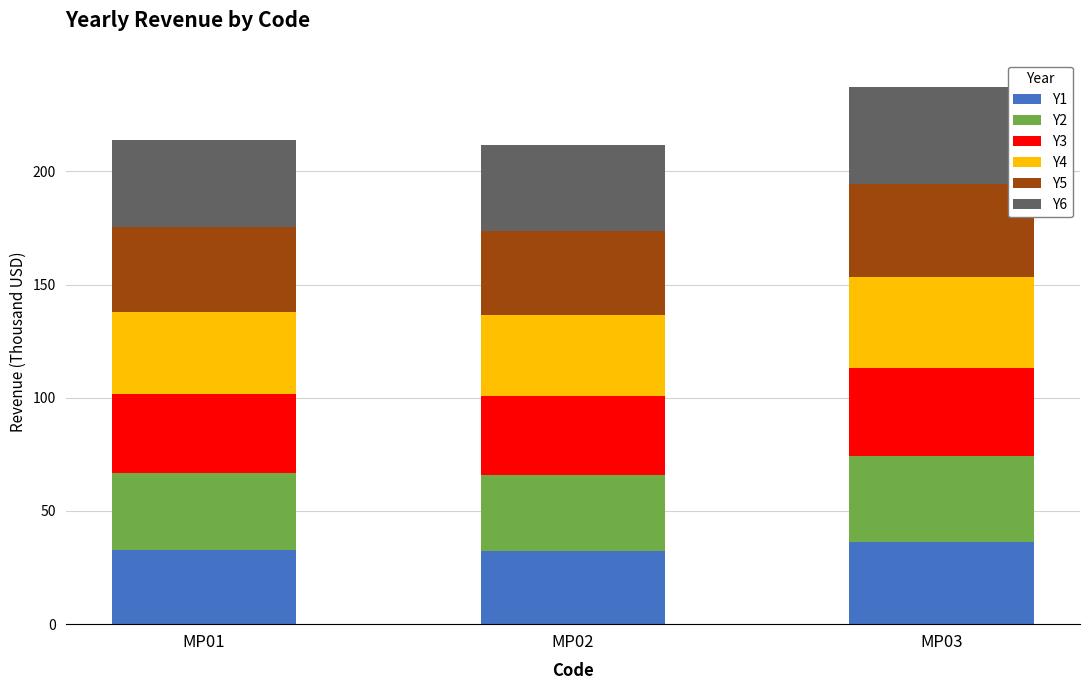

What is the total value across all series at MP03?

237.5